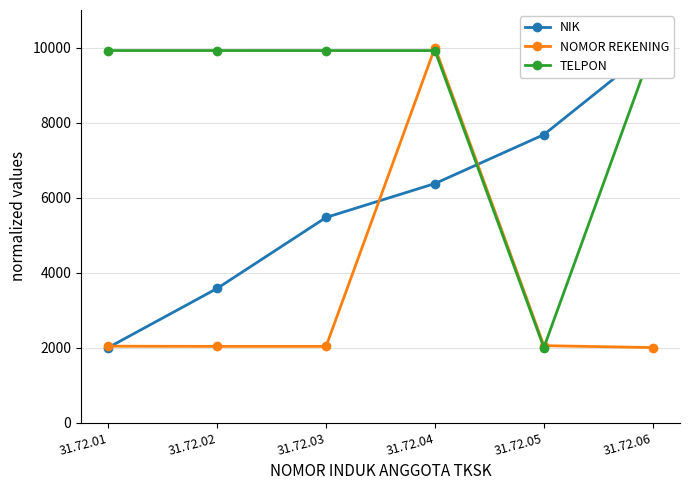

After their last crossing, which series has the higher values: TELPON or NOMOR REKENING?

TELPON